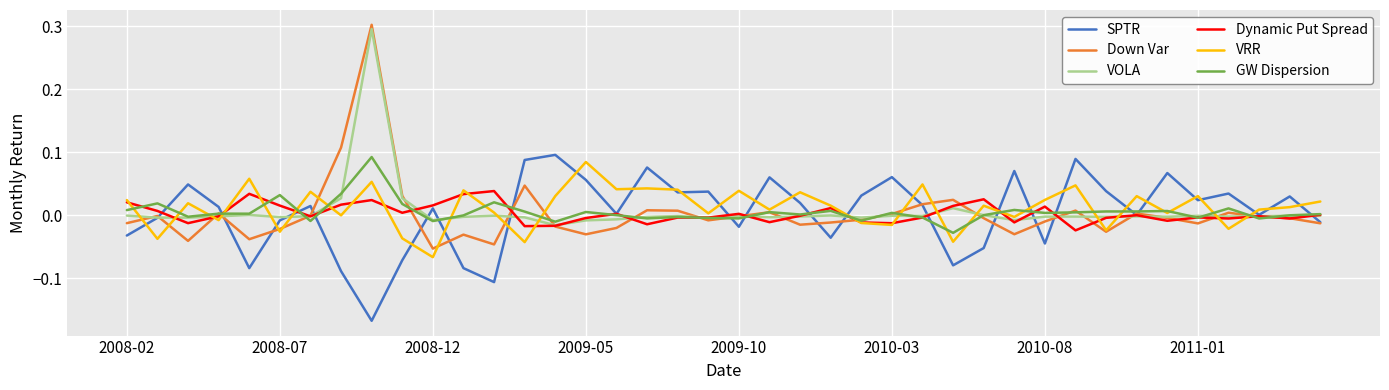

Which series has the widest spread of values?

Down Var